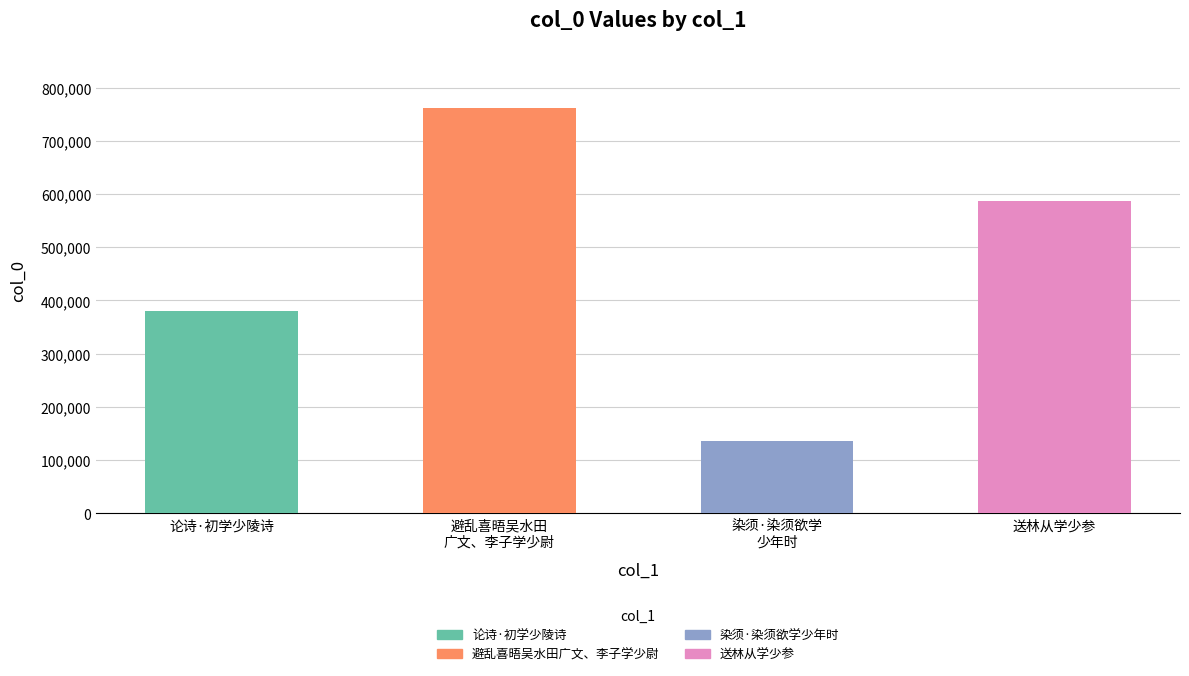

What is the label of the 2nd bar from the right?

染须·染须欲学
少年时